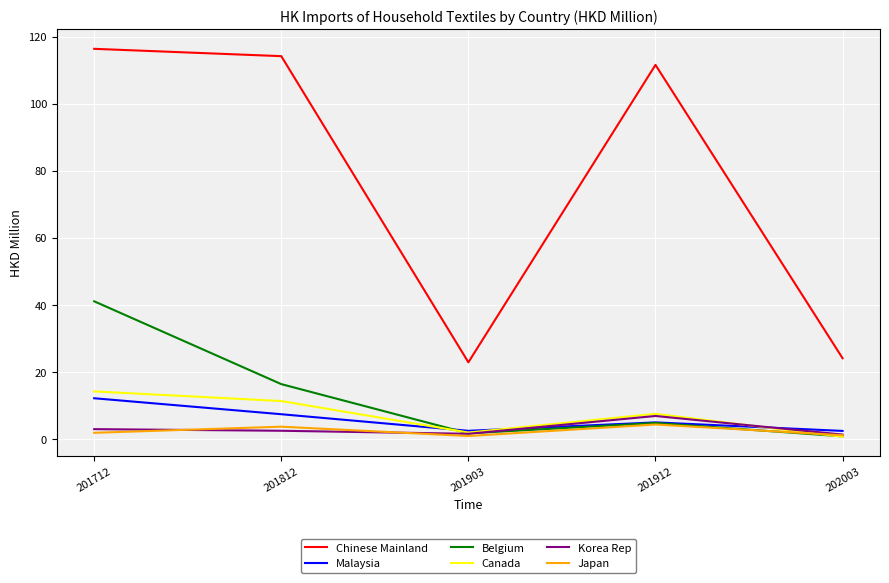

What is the total value across all series at 201912?

140.0